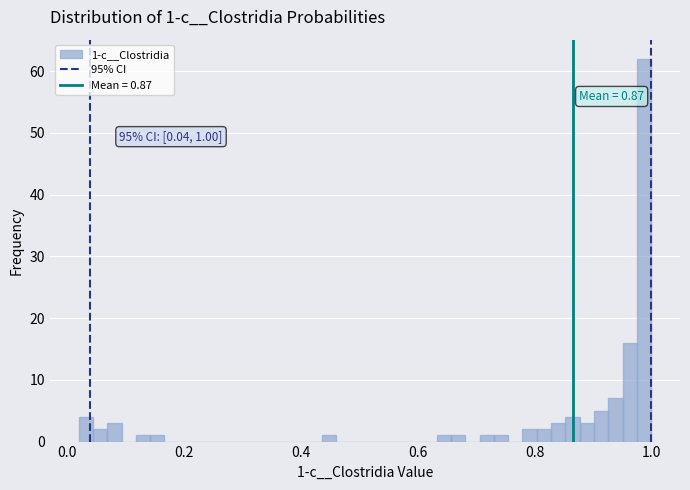

Read against the x-axis, roughly where is the centre of the tallest bar?

0.98